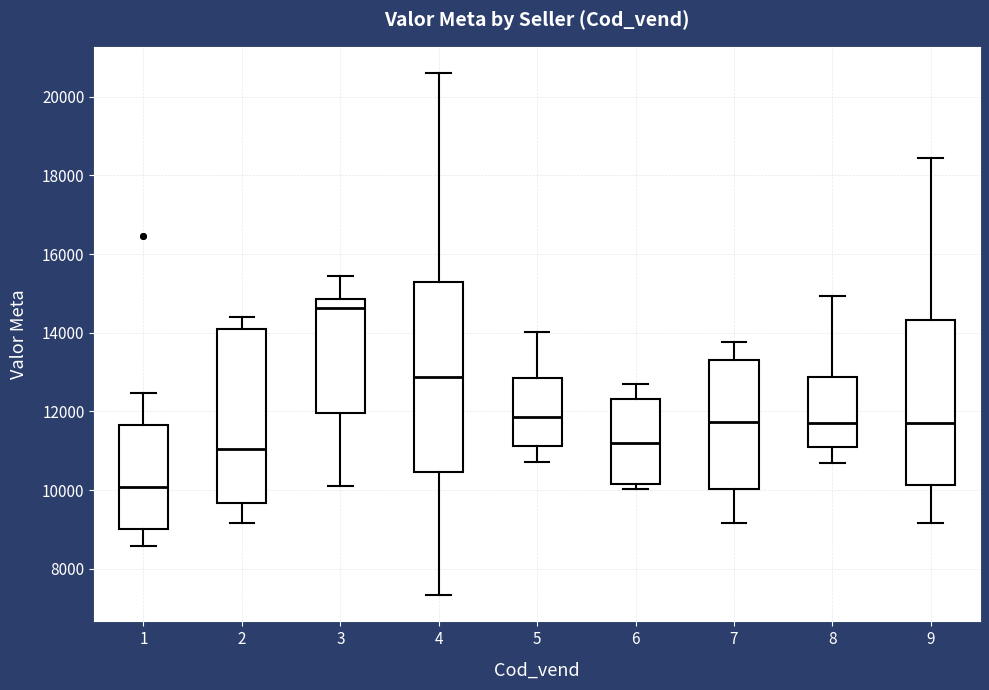

Where does the upper whisker of the box at x = 8 end on the y-axis? The values are not printed on the chart, so give them approximately, as read against the axis.

15000